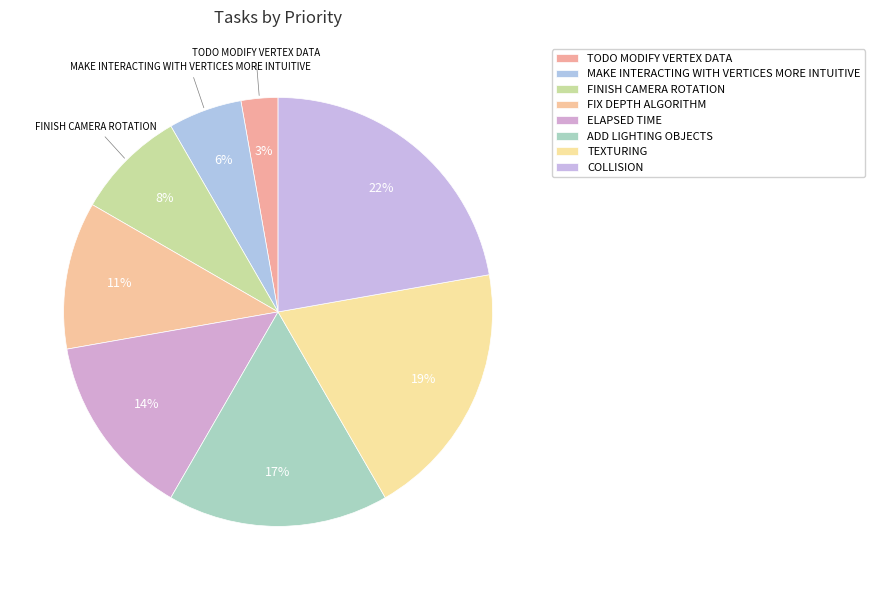

Count the number of slices in the pie.

8